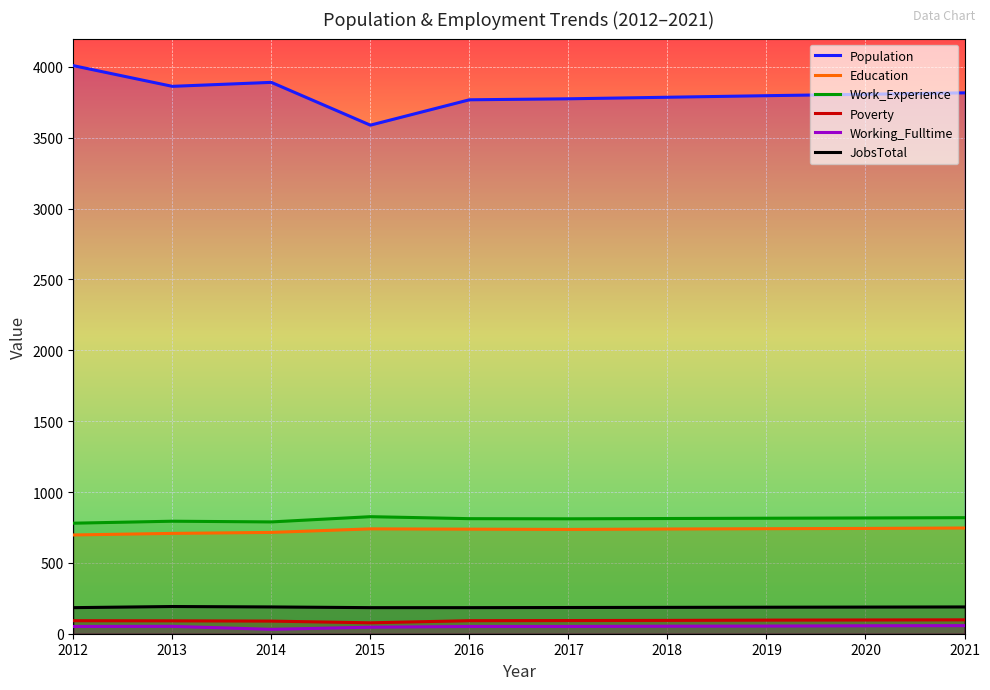

Which series changed the most between 2016 and 2017?

Population